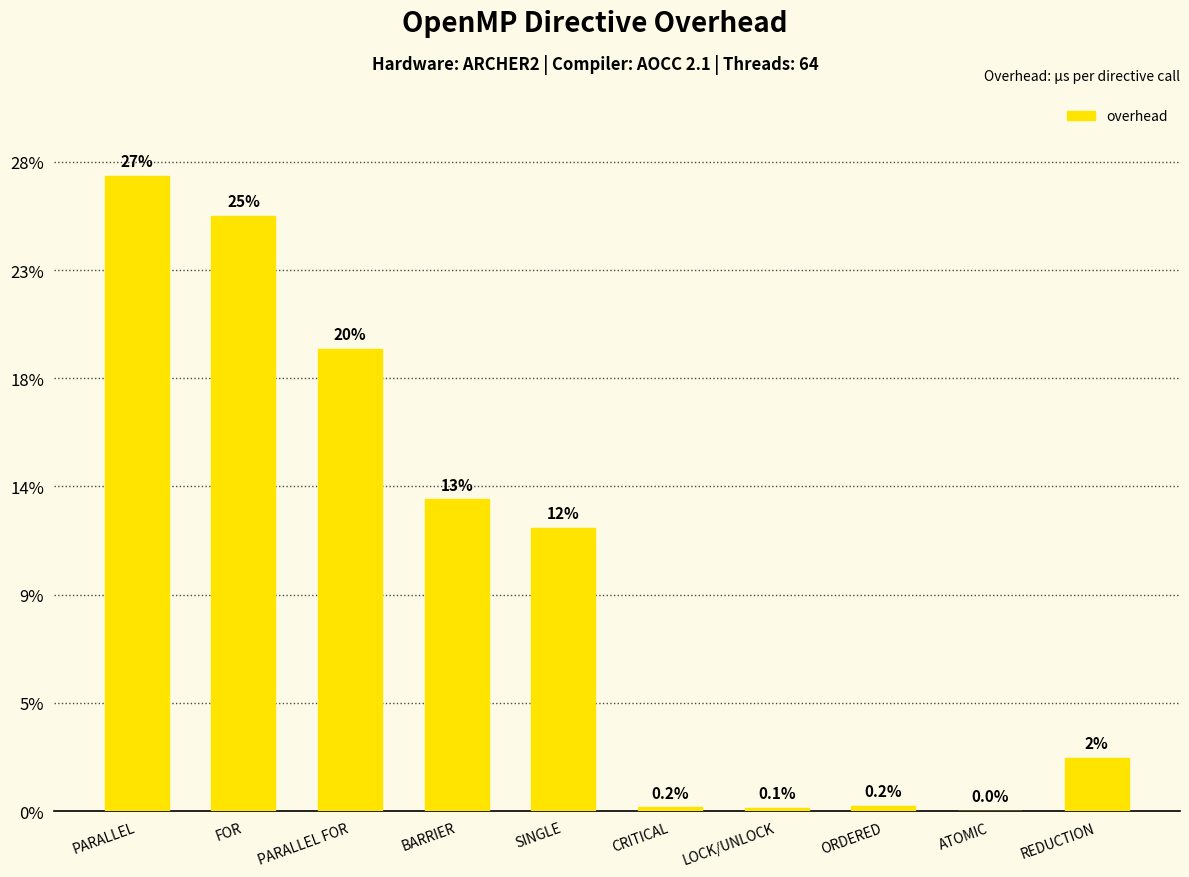

Between LOCK/UNLOCK and ATOMIC, which is larger?

LOCK/UNLOCK